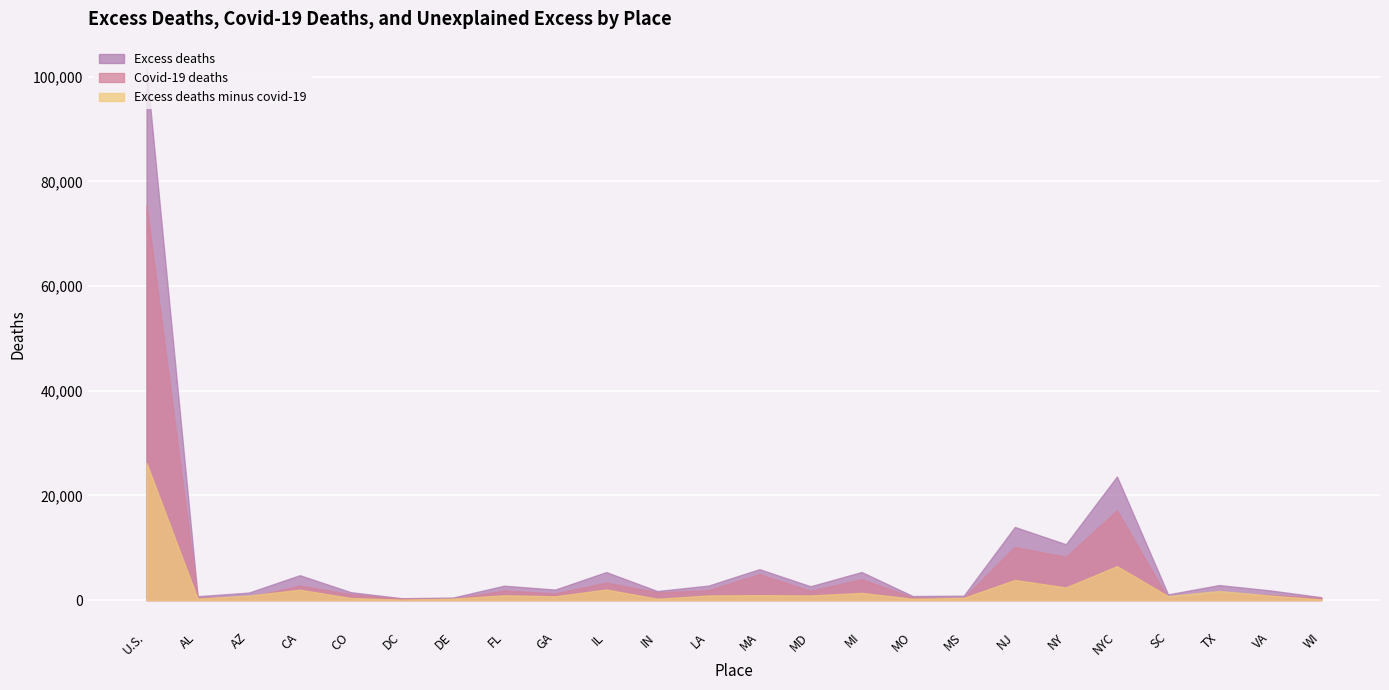

What is the sum of all Excess deaths values?

195612.5